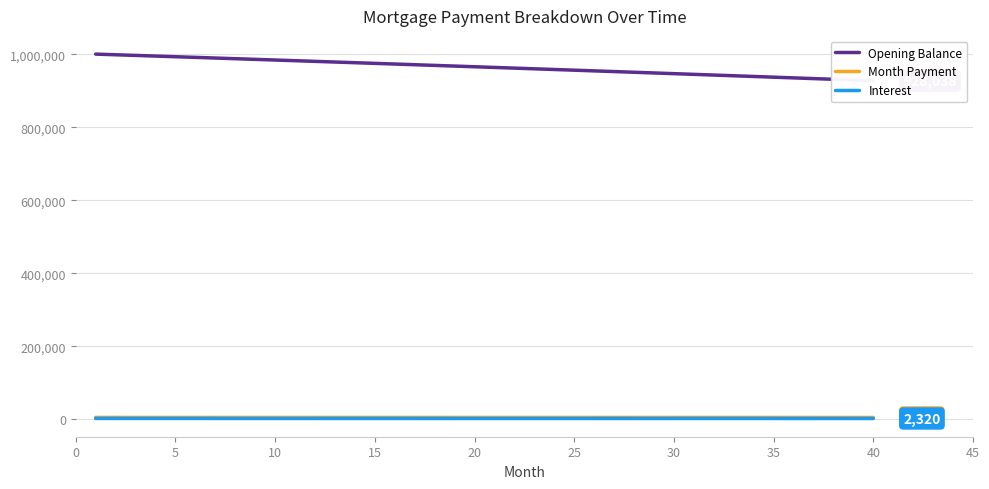

How many lines are shown in the chart?

3